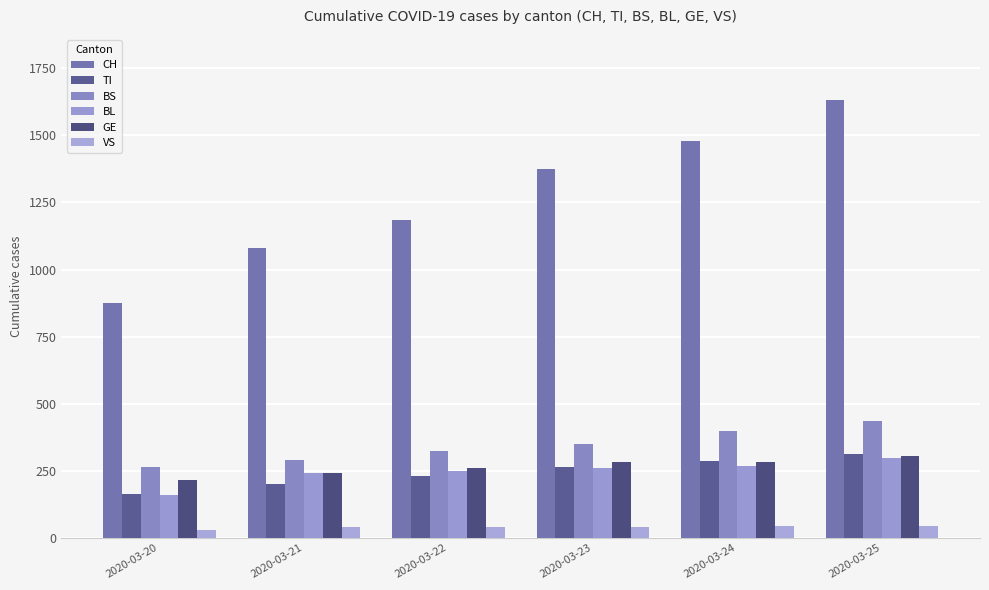

What is the minimum value for CH?

877